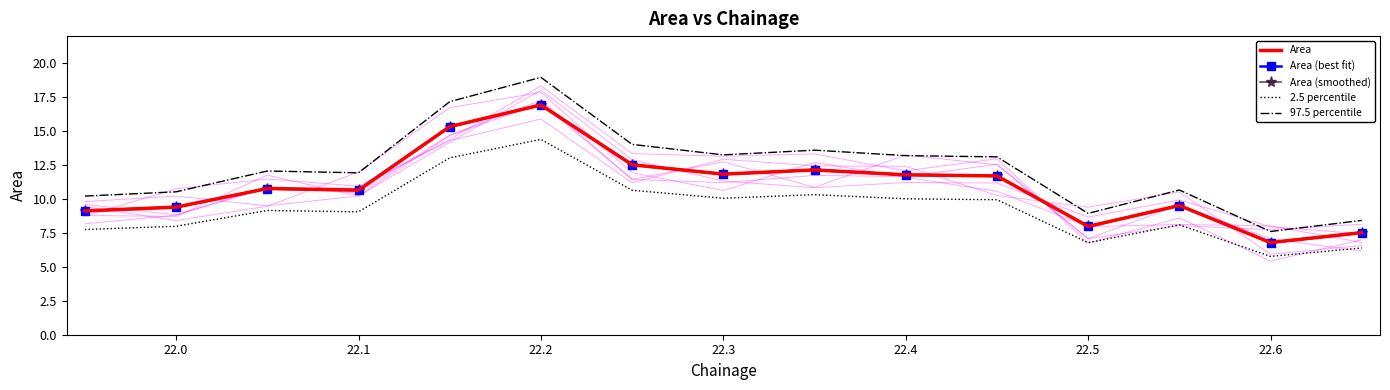

What is the value of the Area (smoothed) point at the 12th from the left?

8.0